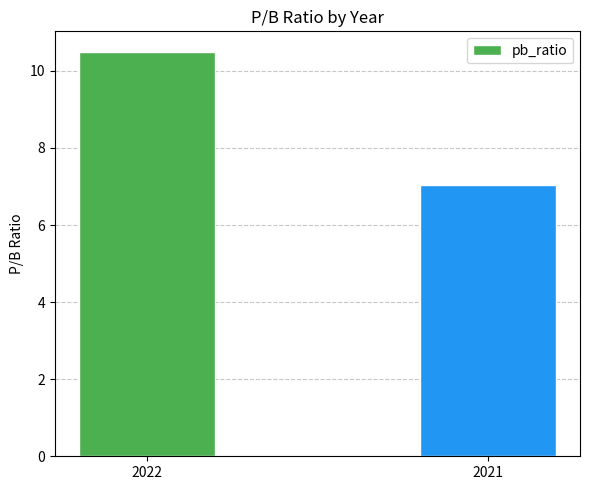

Reading left to right, list all the values displayed in this chart.

10.5	7.0